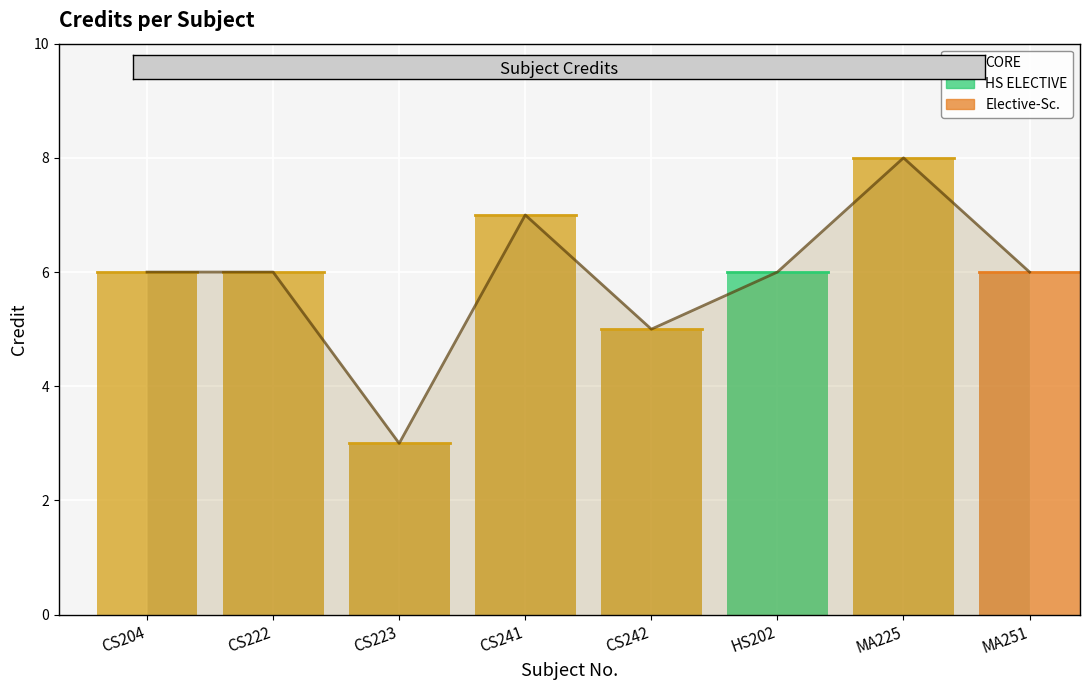

Read the value at MA225.

8